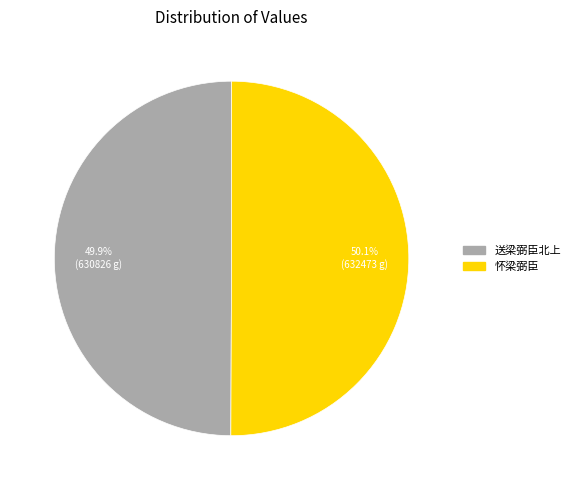

Is there any slice that represents more than half of the pie?

Yes